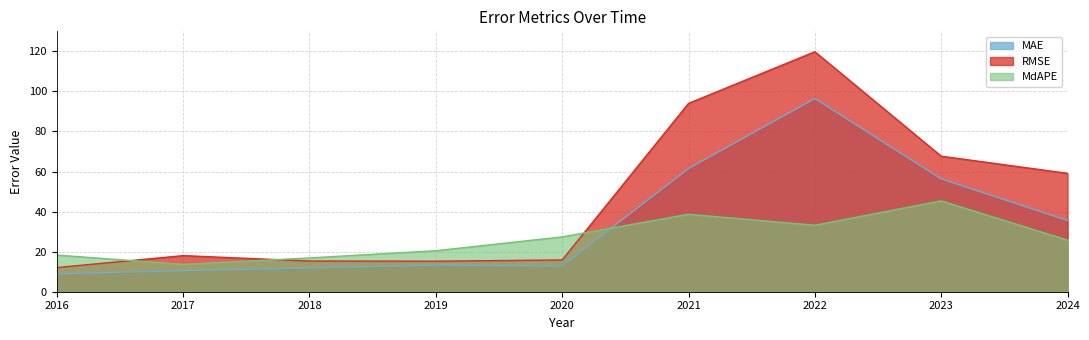

Rank the series at 2024 from highest to lowest value.

RMSE, MAE, MdAPE